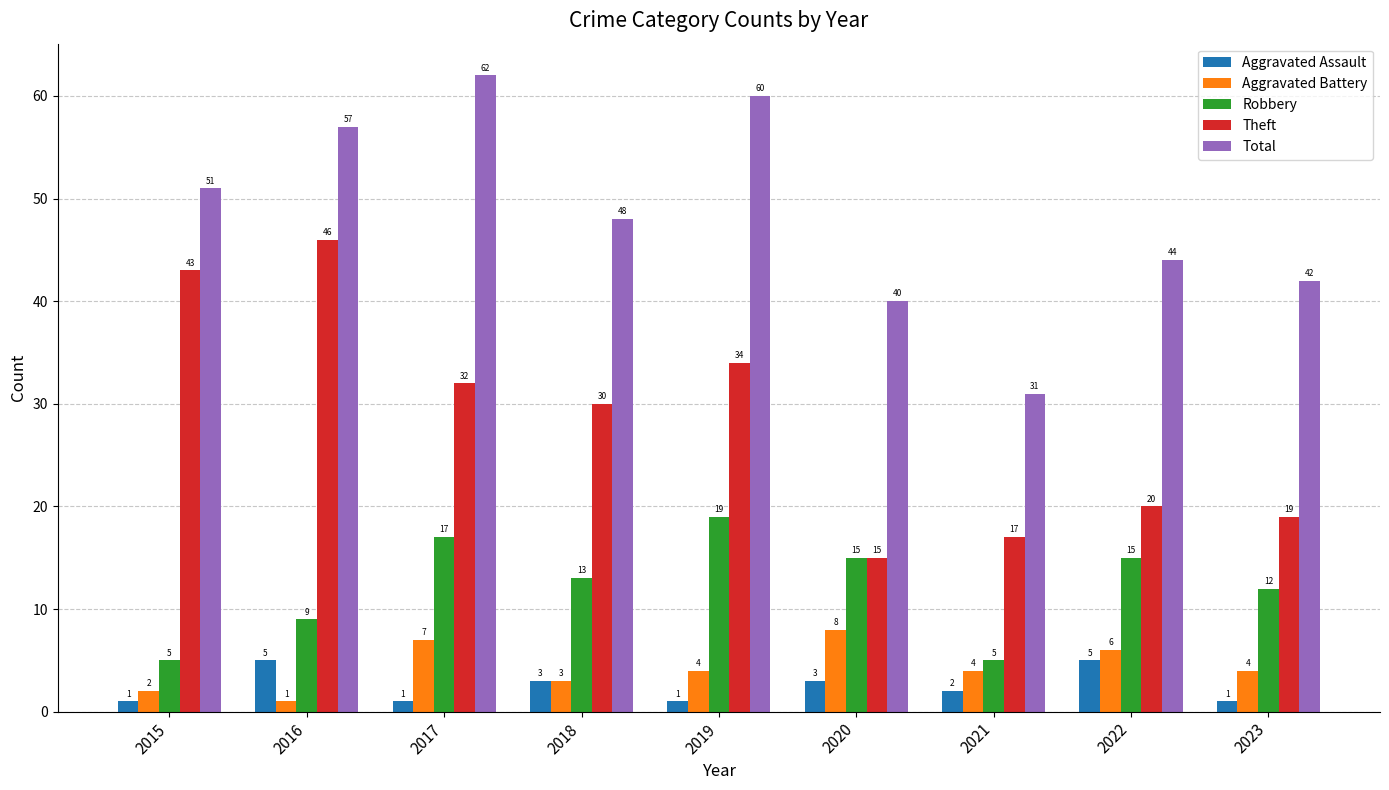

Reading left to right, what are all the values shown in this chart?

Aggravated Assault: 2015=1	2016=5	2017=1	2018=3	2019=1	2020=3	2021=2	2022=5	2023=1
Aggravated Battery: 2015=2	2016=1	2017=7	2018=3	2019=4	2020=8	2021=4	2022=6	2023=4
Robbery: 2015=5	2016=9	2017=17	2018=13	2019=19	2020=15	2021=5	2022=15	2023=12
Theft: 2015=43	2016=46	2017=32	2018=30	2019=34	2020=15	2021=17	2022=20	2023=19
Total: 2015=51	2016=57	2017=62	2018=48	2019=60	2020=40	2021=31	2022=44	2023=42